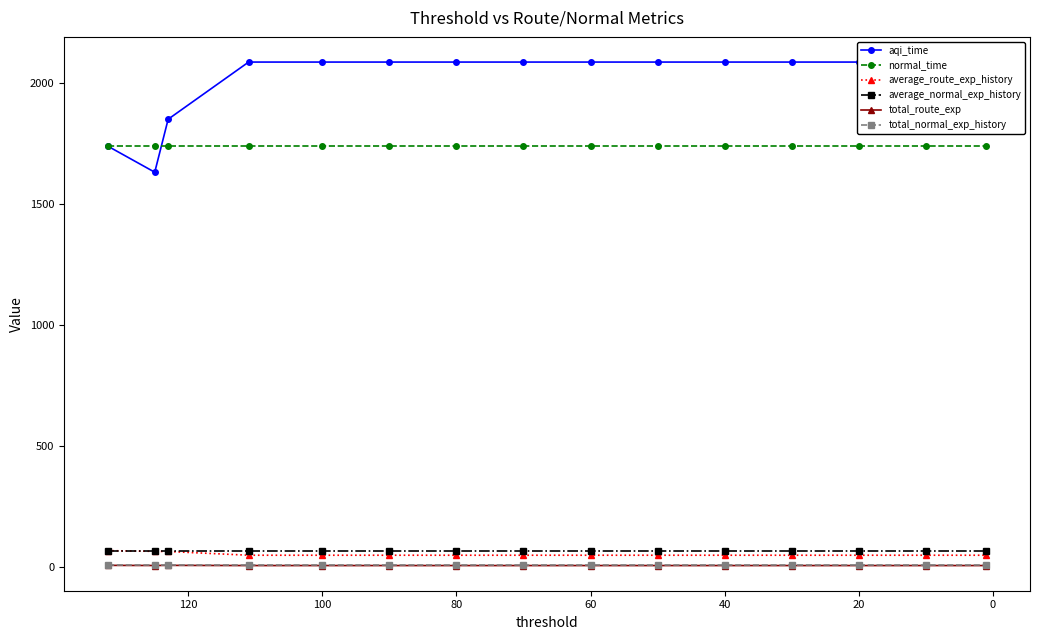

Which category has the lowest value across all series?

40